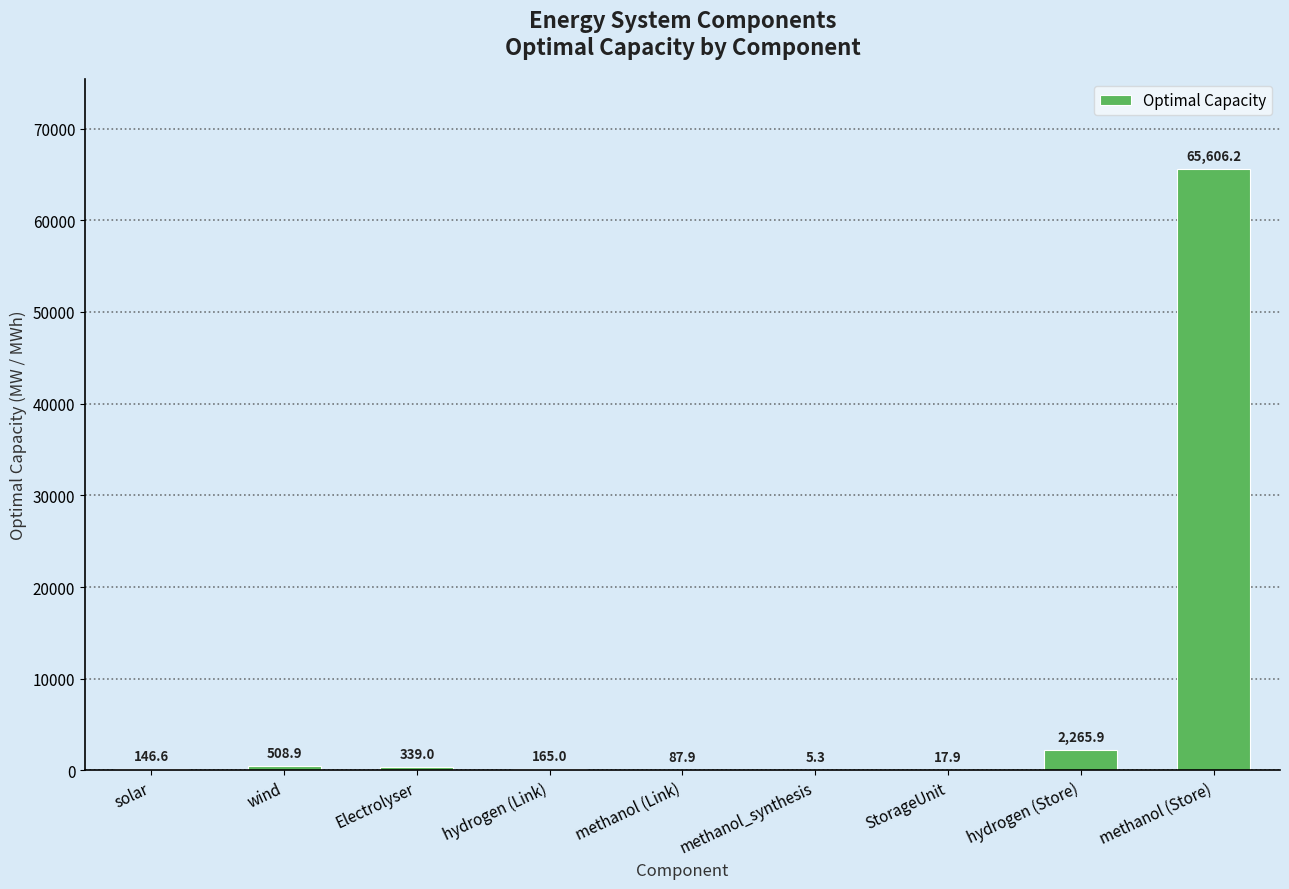

Does the chart contain stacked bars?

No